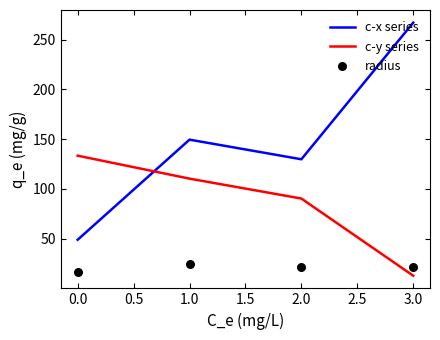

Which series reaches the minimum Y coordinate?

c-y series